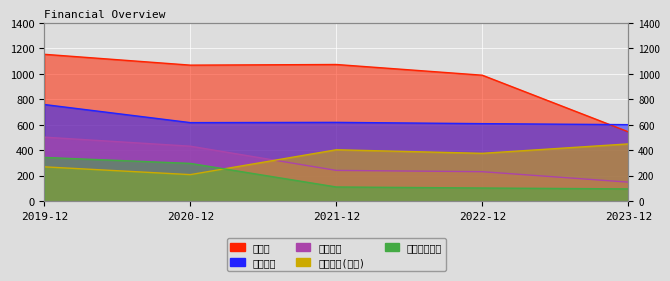

What is the average value of the 이자발생부채 series?

192